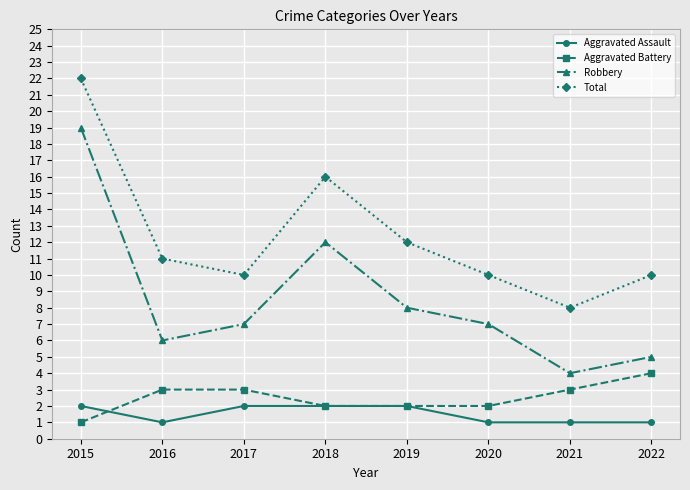

Reading left to right, extract all data points from this chart.

Aggravated Assault: 2015=2	2016=1	2017=2	2018=2	2019=2	2020=1	2021=1	2022=1
Aggravated Battery: 2015=1	2016=3	2017=3	2018=2	2019=2	2020=2	2021=3	2022=4
Robbery: 2015=19	2016=6	2017=7	2018=12	2019=8	2020=7	2021=4	2022=5
Total: 2015=22	2016=11	2017=10	2018=16	2019=12	2020=10	2021=8	2022=10